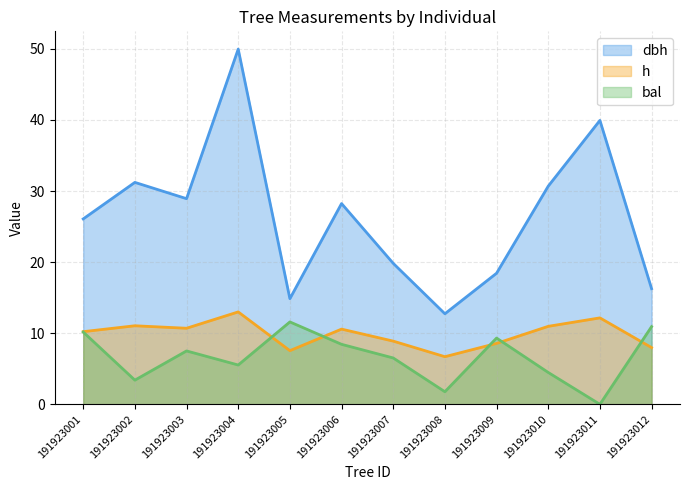

How many values in the bal series exceed 7?

6